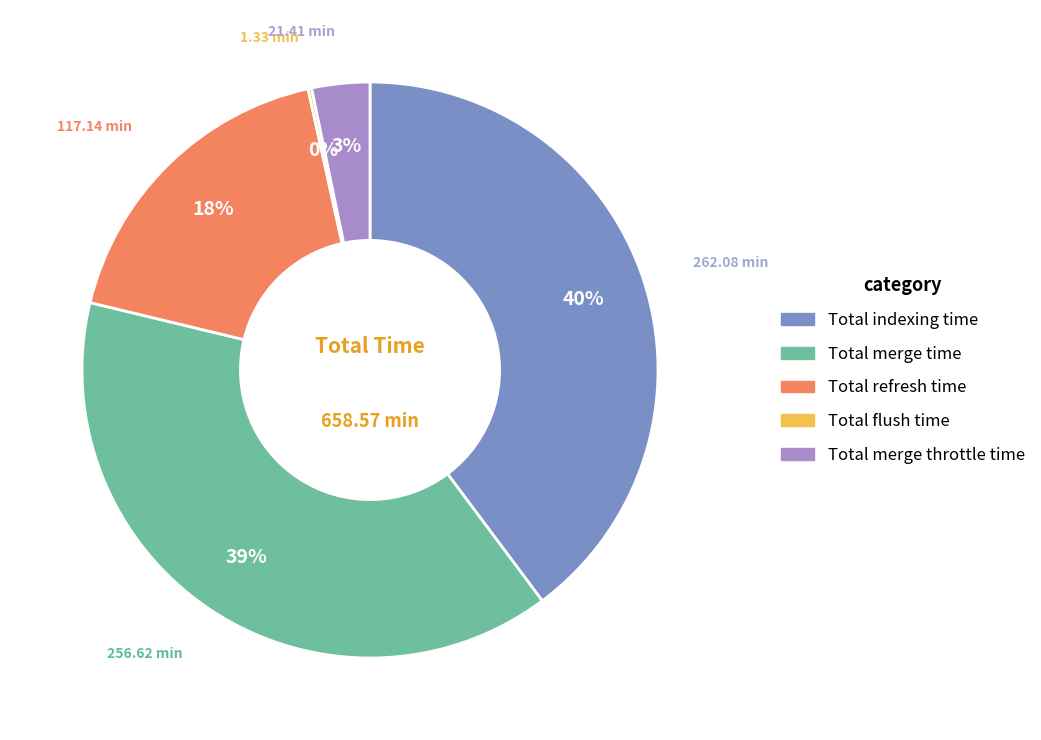

Which category has the biggest portion of the pie?

Total indexing time